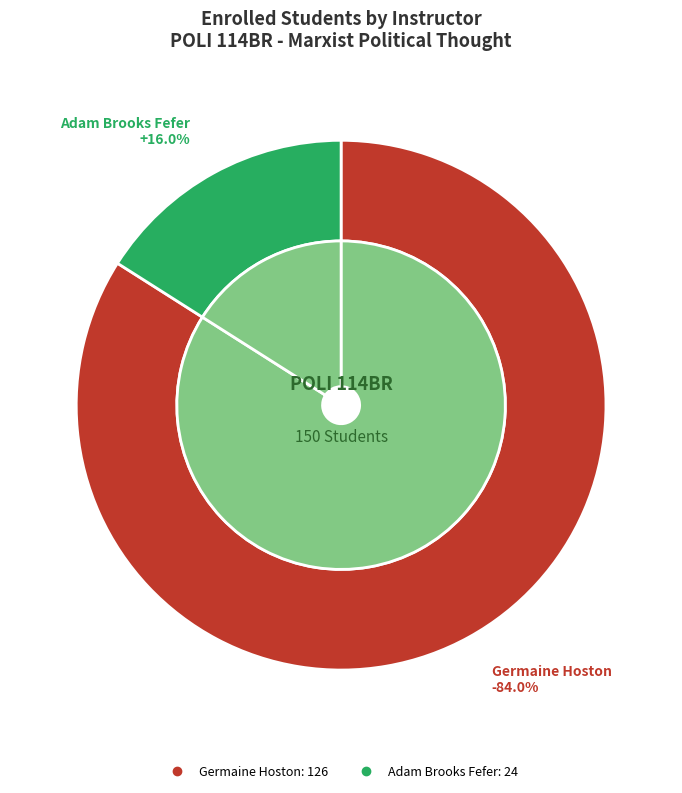

True or false: Germaine Hoston accounts for 78% of the total.

False